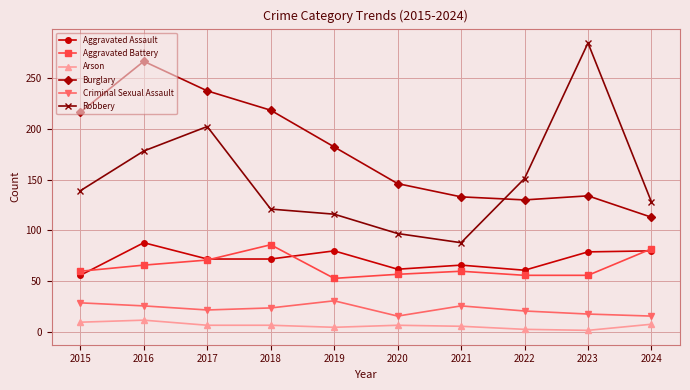

What is the difference between the highest and lowest values at 2017?

230